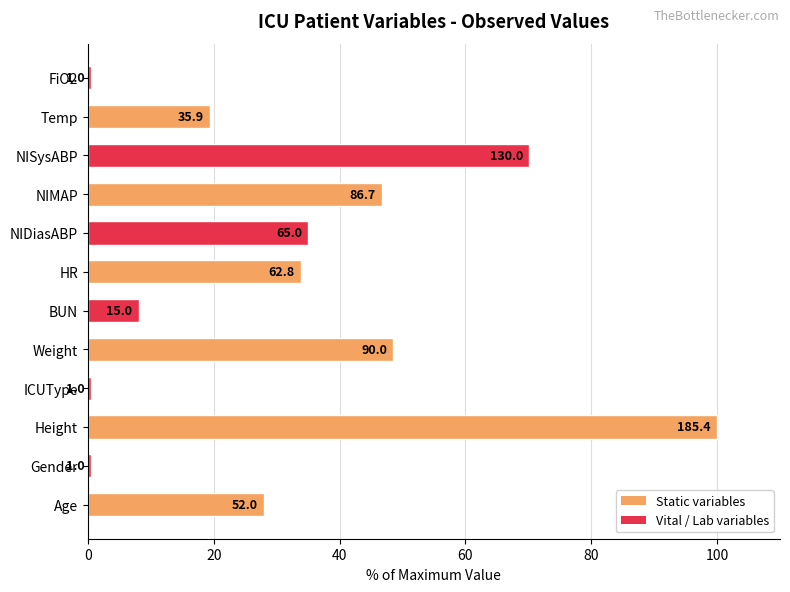

How many bars are there in total?

12